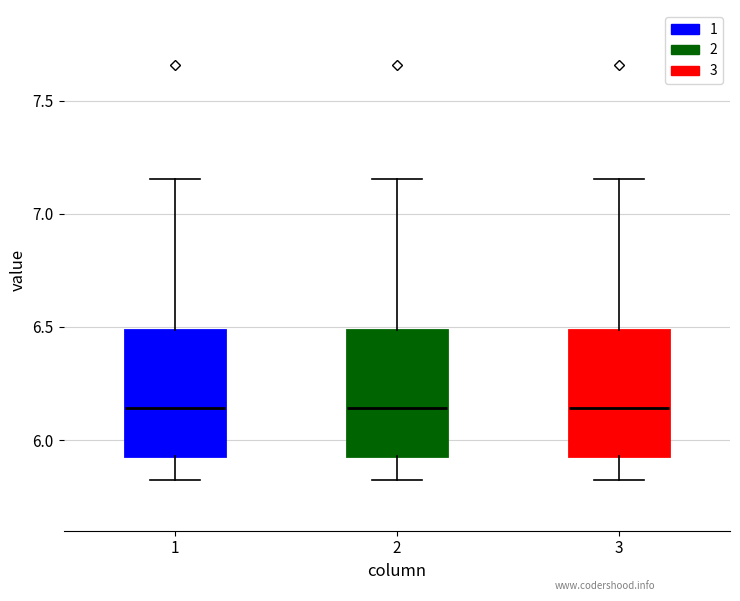

Where is the upper edge of the box at x = 1 on the y-axis? The values are not printed on the chart, so give them approximately, as read against the axis.

6.50